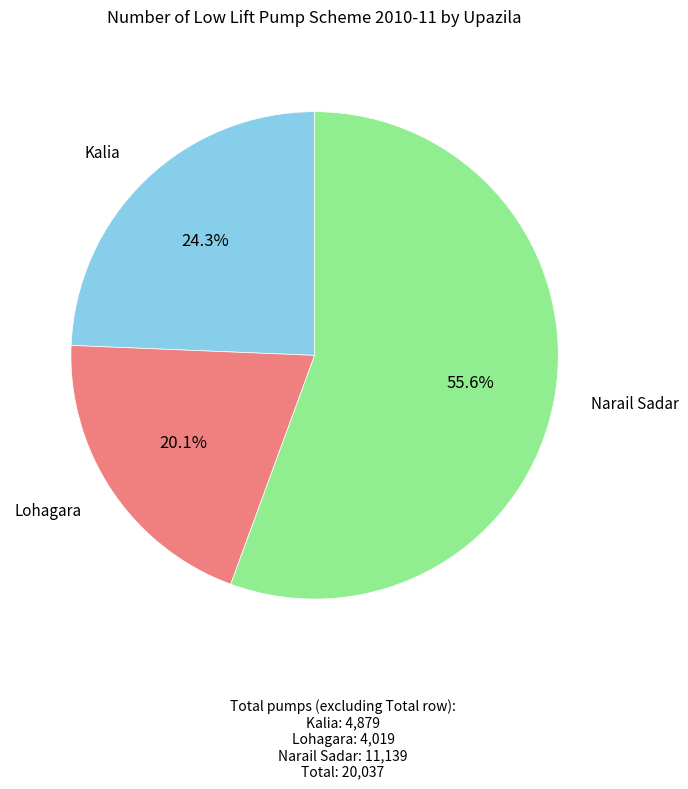

Does any single category account for the majority?

Yes